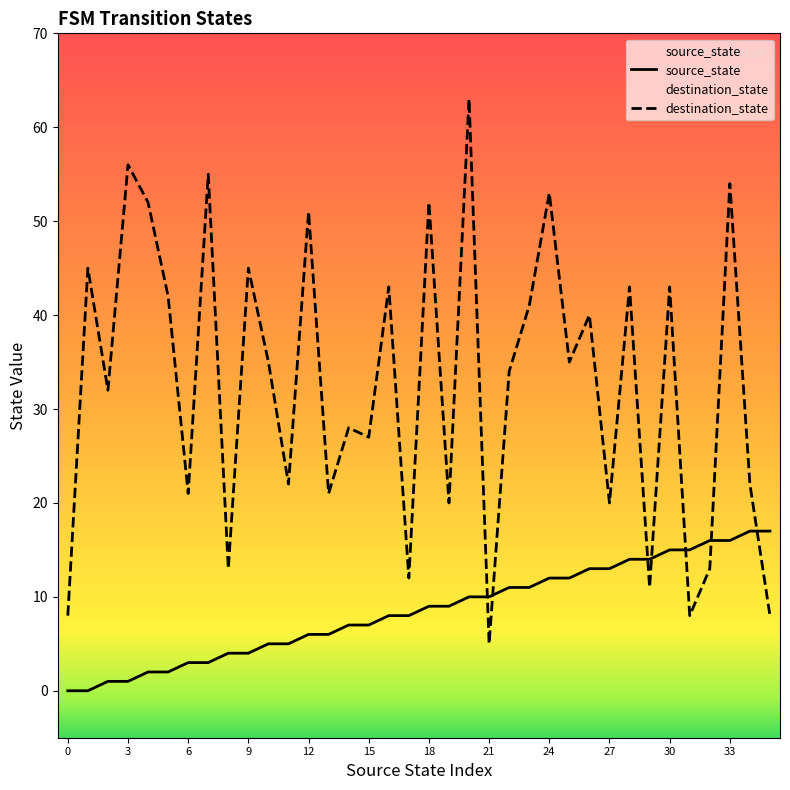

Which series contains the lowest Y value?

source_state